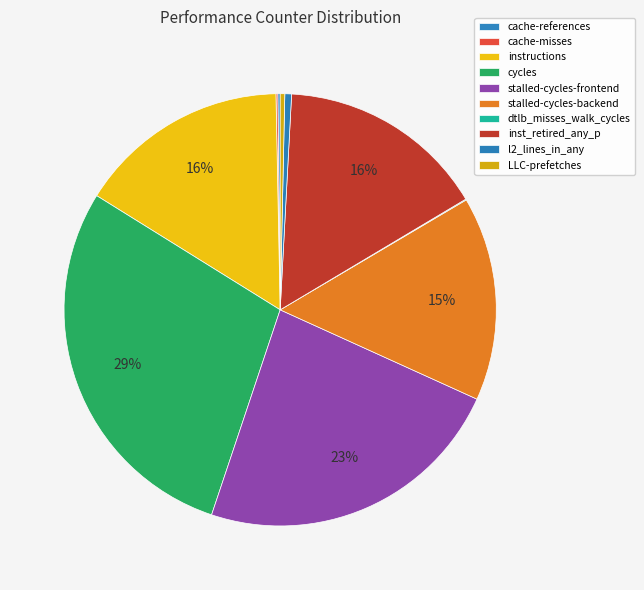

How much of the chart is everything except LLC-prefetches?

99.7%